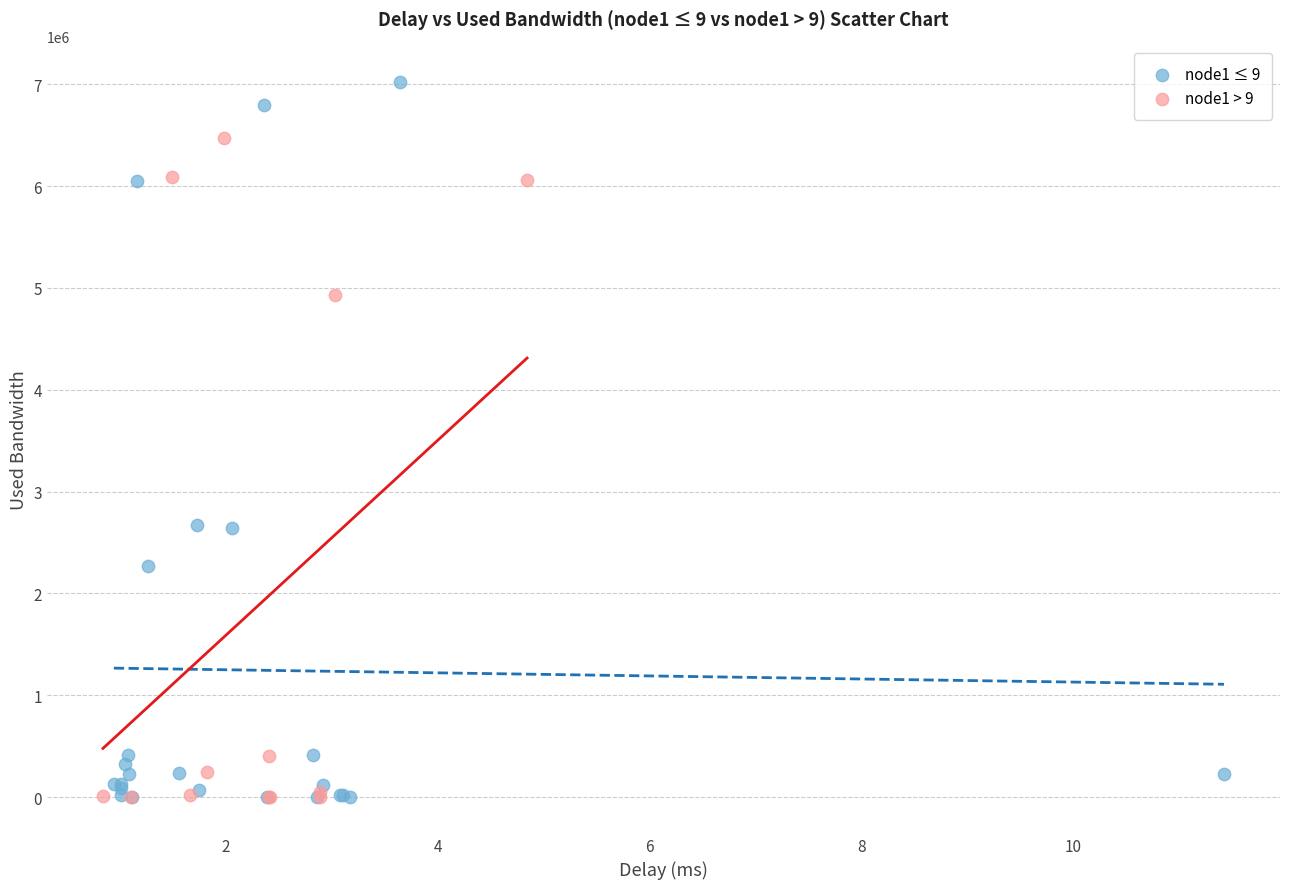

Which series has the largest Y range (max minus min)?

node1 ≤ 9